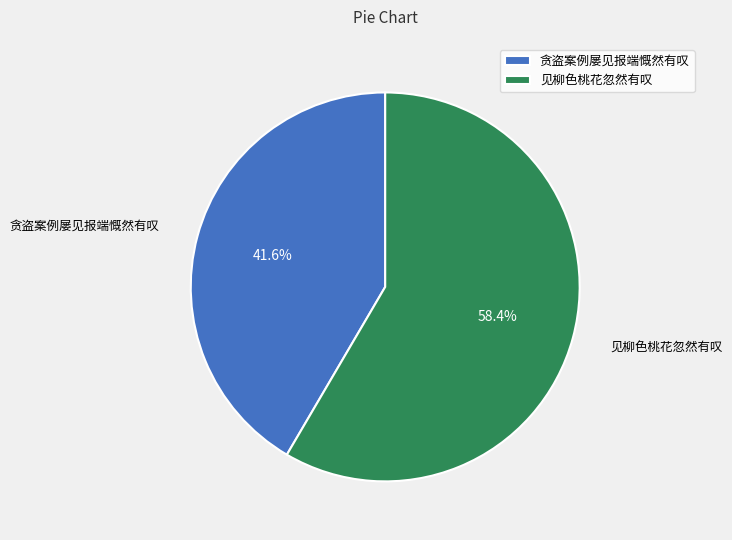

Between 贪盗案例屡见报端慨然有叹 and 见柳色桃花忽然有叹, which is larger?

见柳色桃花忽然有叹